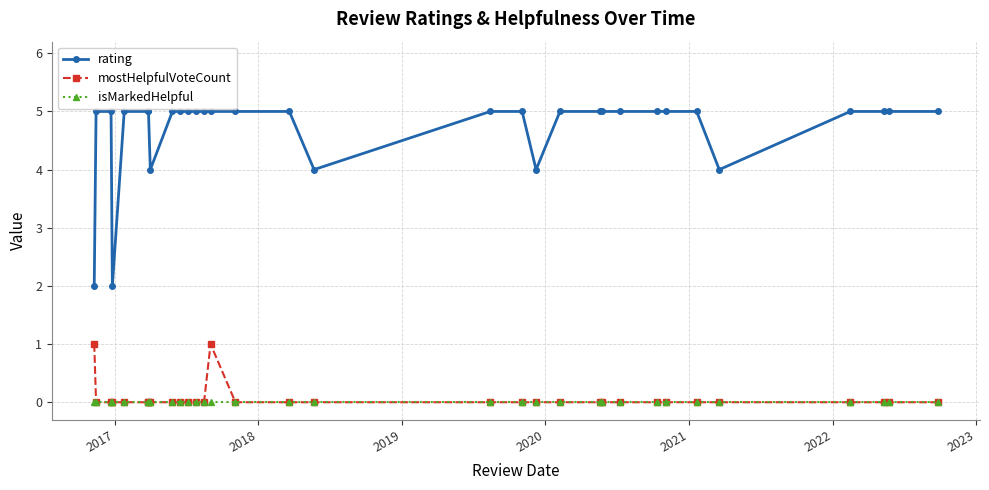

True or false: isMarkedHelpful and rating cross at least once.

False